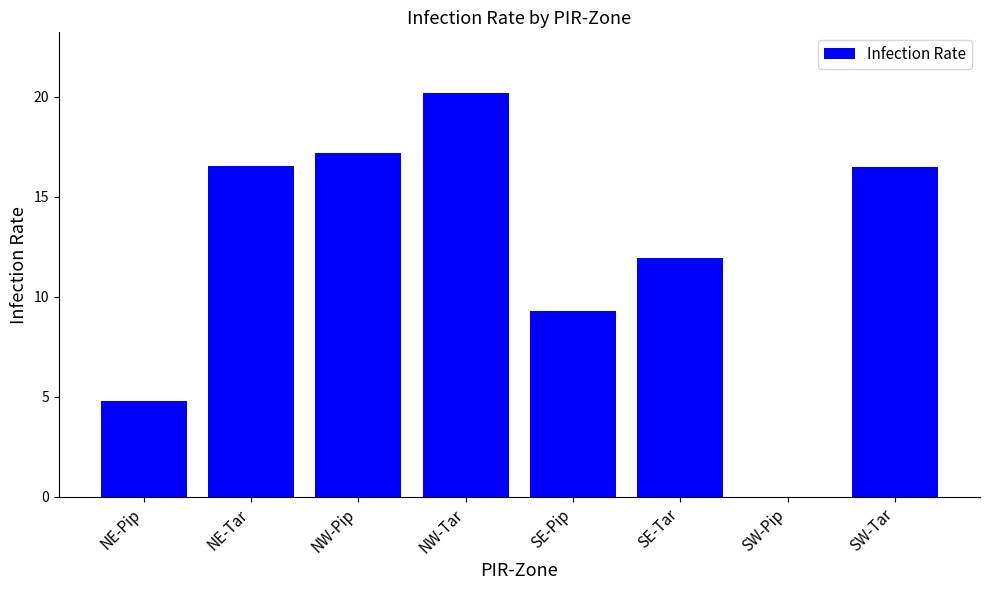

Are the bars horizontal?

No